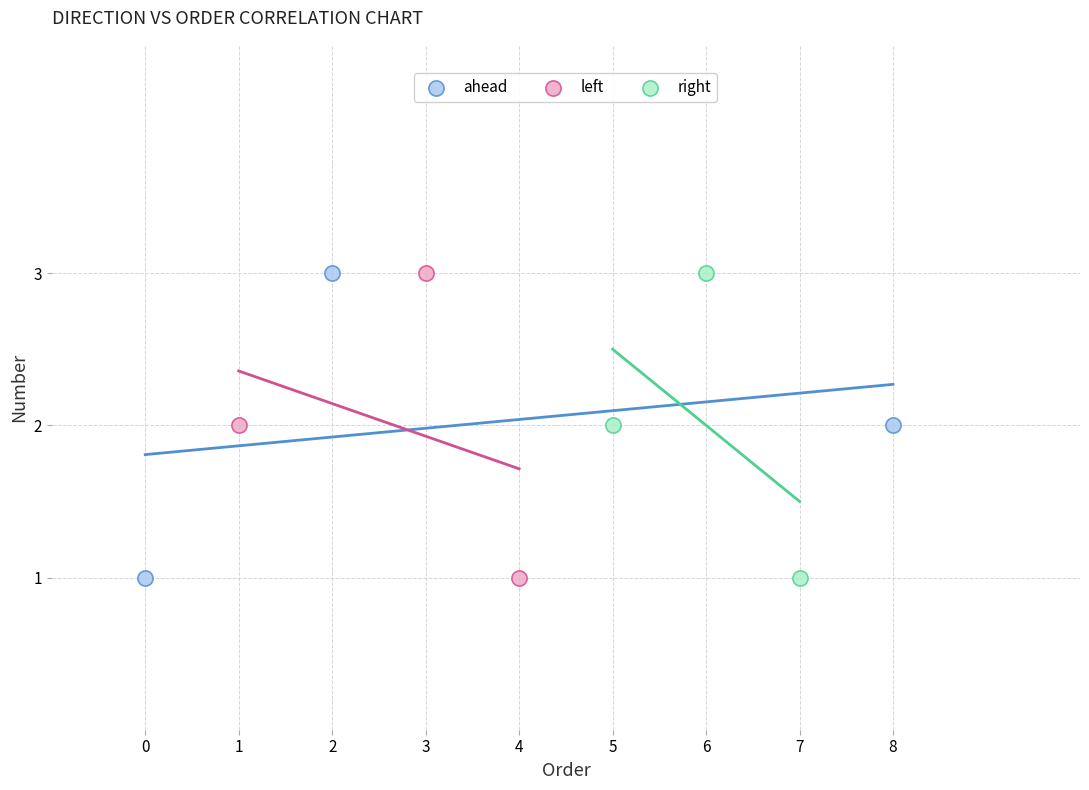

What are all the series names shown in the legend?

ahead, left, right